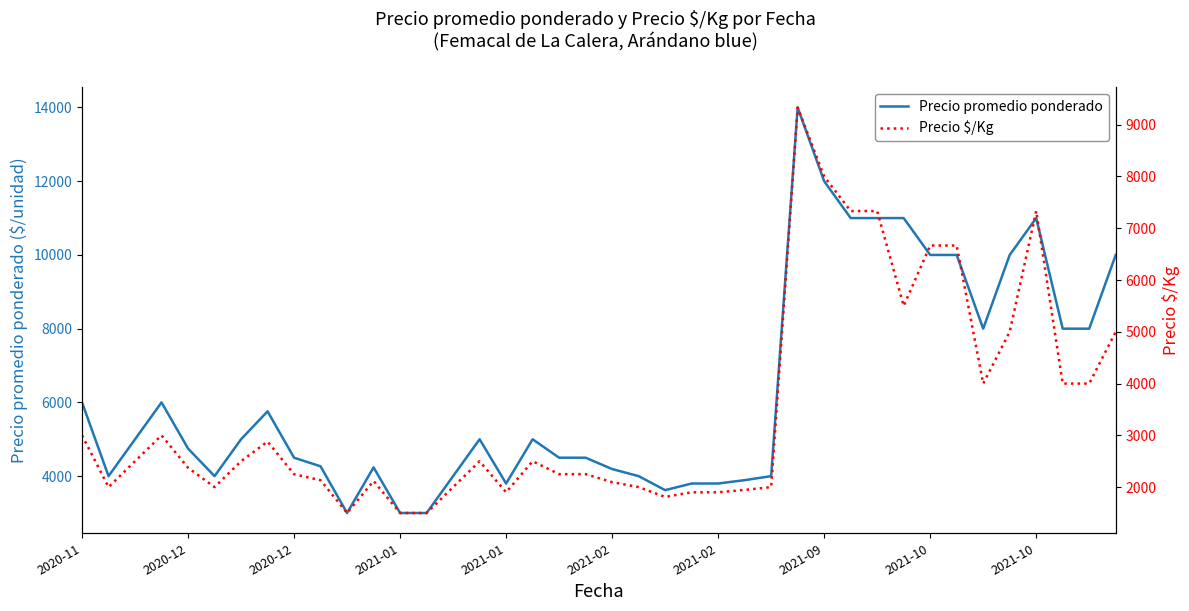

What is the difference between the highest and lowest values at 38?

4000